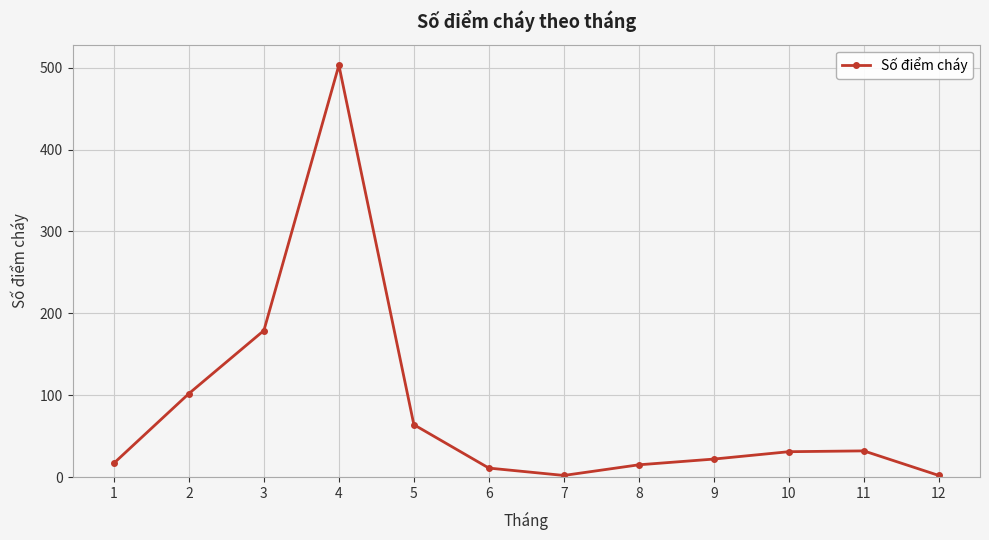

What is the ratio of the value at 3 to the value at 8?

11.9